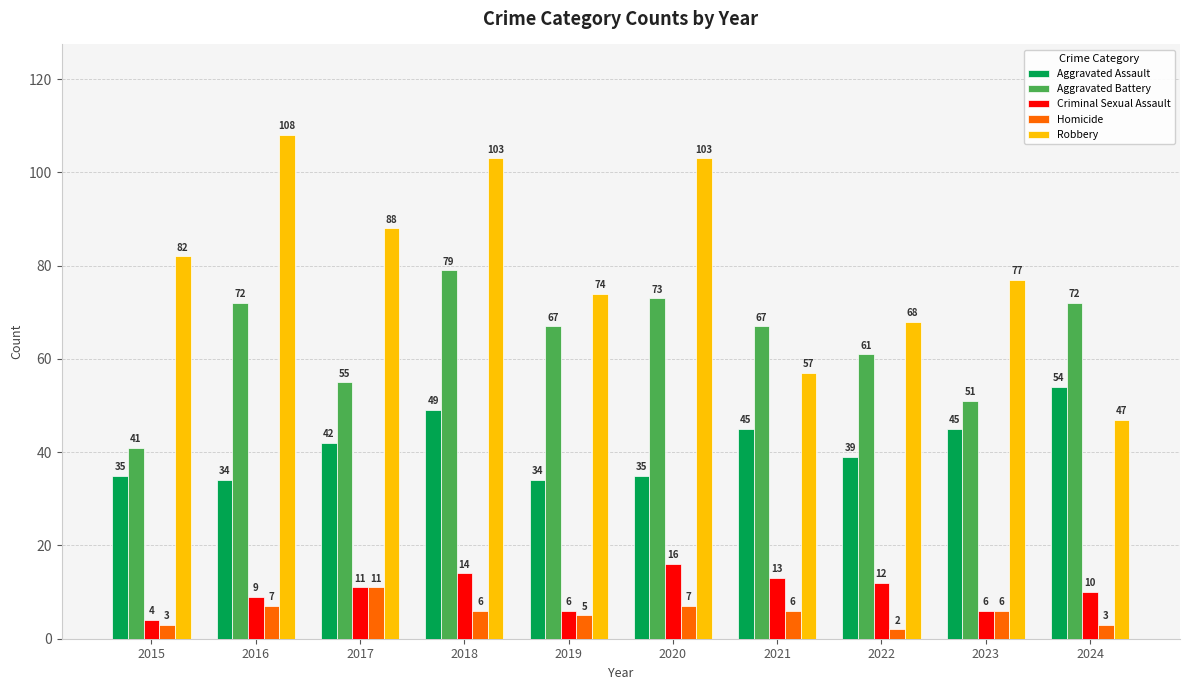

Does the chart contain stacked bars?

No